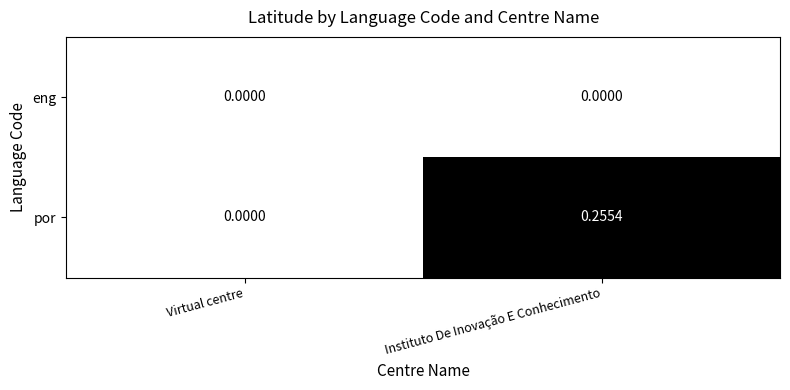

Which series has the widest spread of values?

por